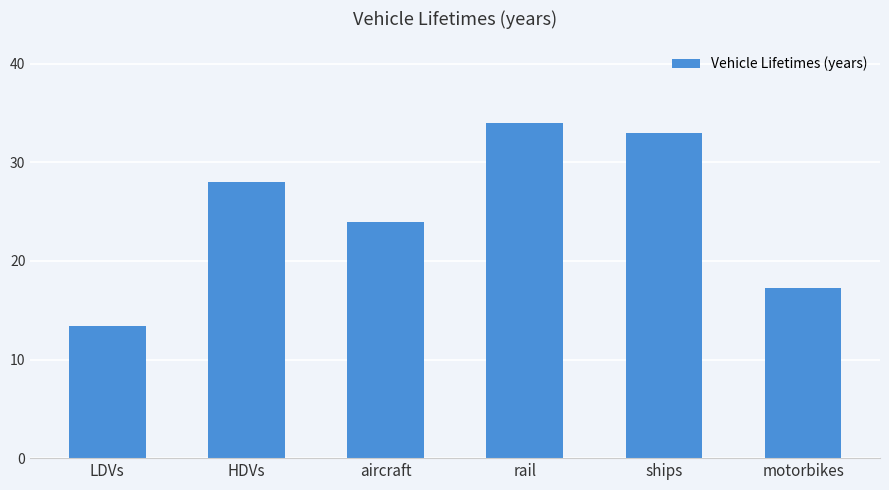

What is the difference between the maximum and minimum values?

20.6